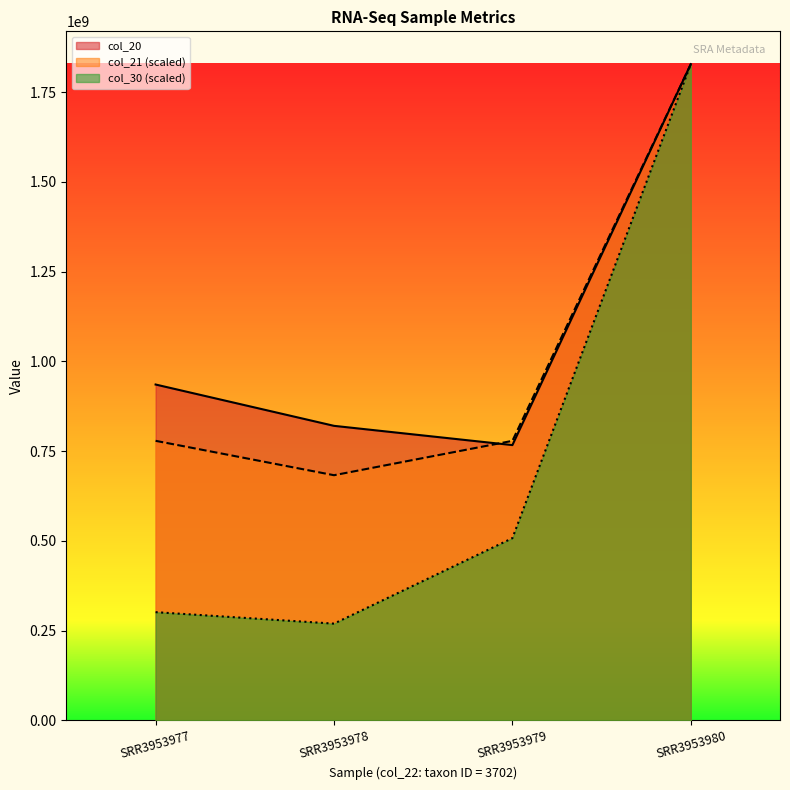

True or false: col_21 and col_20 cross at least once.

True